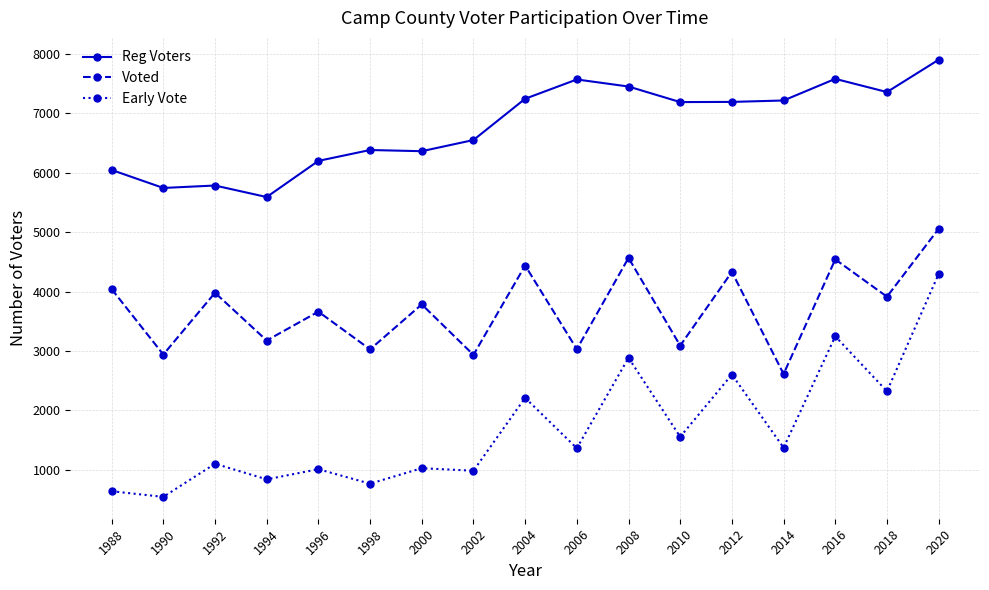

True or false: Voted has more than 0 points higher than both neighbors.

True